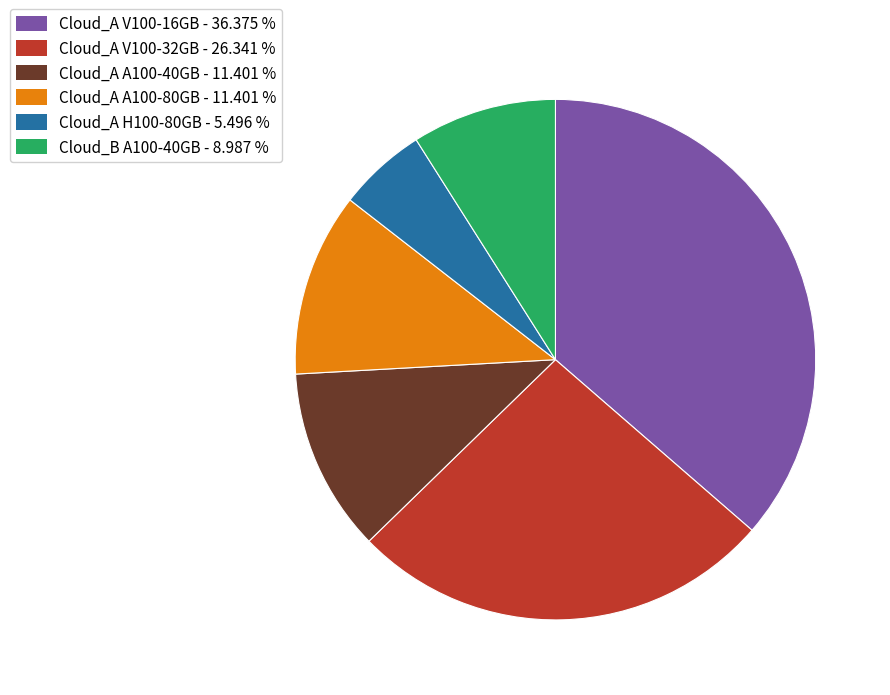

Between Cloud_A H100-80GB and Cloud_B A100-40GB, which is larger?

Cloud_B A100-40GB